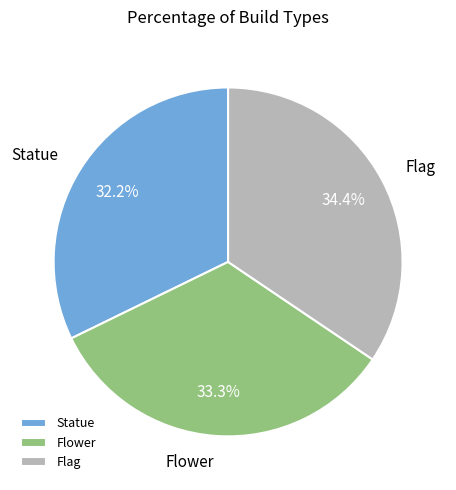

Which has a higher value, Flower or Statue?

Flower